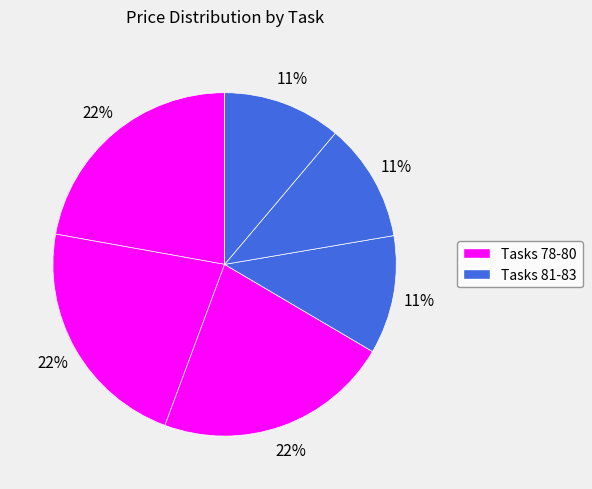

Count the number of slices in the pie.

6